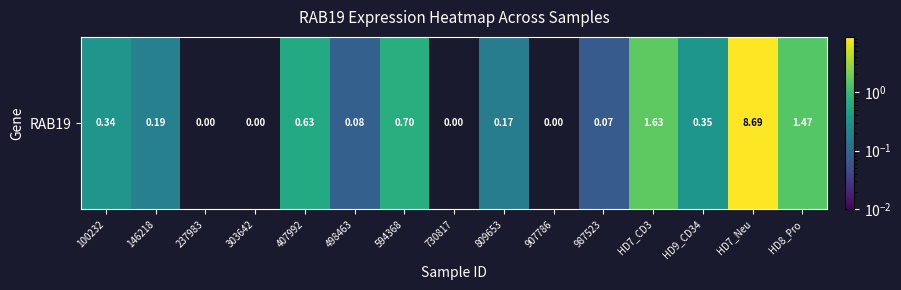

List the labels in order of value, smallest first.

237983, 303642, 730817, 907786, 987523, 498463, 809653, 146218, 100232, HD9_CD34, 407992, 594368, HD8_Pro, HD7_CD3, HD7_Neu